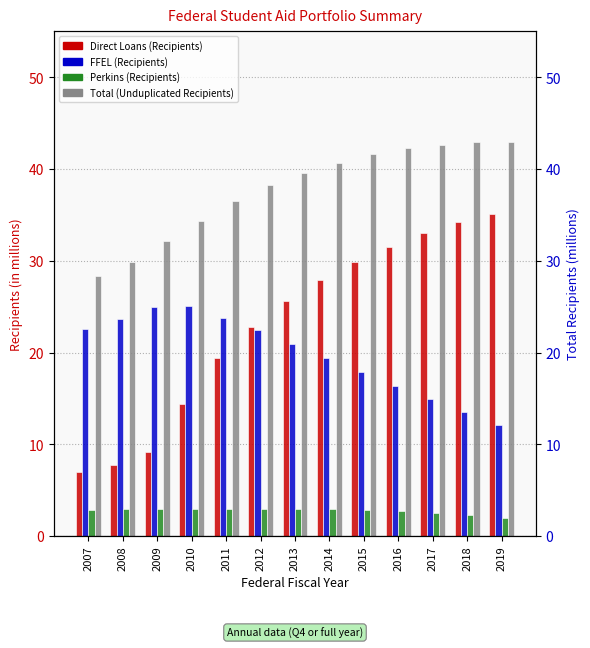

Reading left to right, extract all data points from this chart.

Direct Loans (Recipients): 7.0	7.7	9.2	14.4	19.4	22.8	25.6	27.9	29.9	31.5	33.0	34.2	35.1
FFEL (Recipients): 22.6	23.7	25.0	25.1	23.8	22.4	20.9	19.4	17.9	16.4	14.9	13.5	12.1
Perkins (Recipients): 2.8	2.9	3.0	2.9	2.9	2.9	2.9	2.9	2.8	2.7	2.5	2.3	2.0
Total (Unduplicated Recipients): 28.3	29.9	32.1	34.3	36.5	38.3	39.6	40.7	41.6	42.3	42.6	42.9	42.9